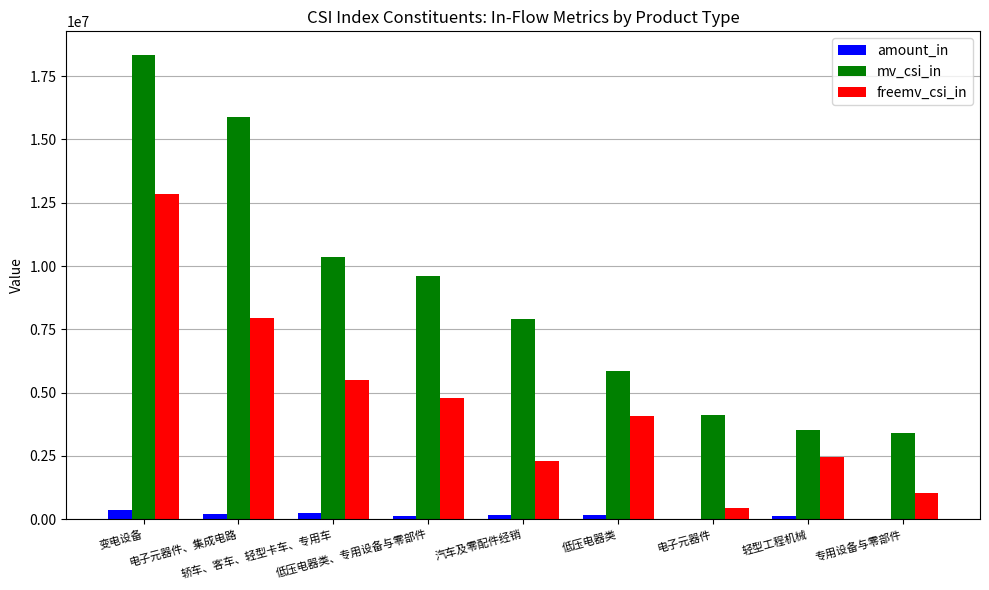

What is the greatest value displayed?

18348879.6